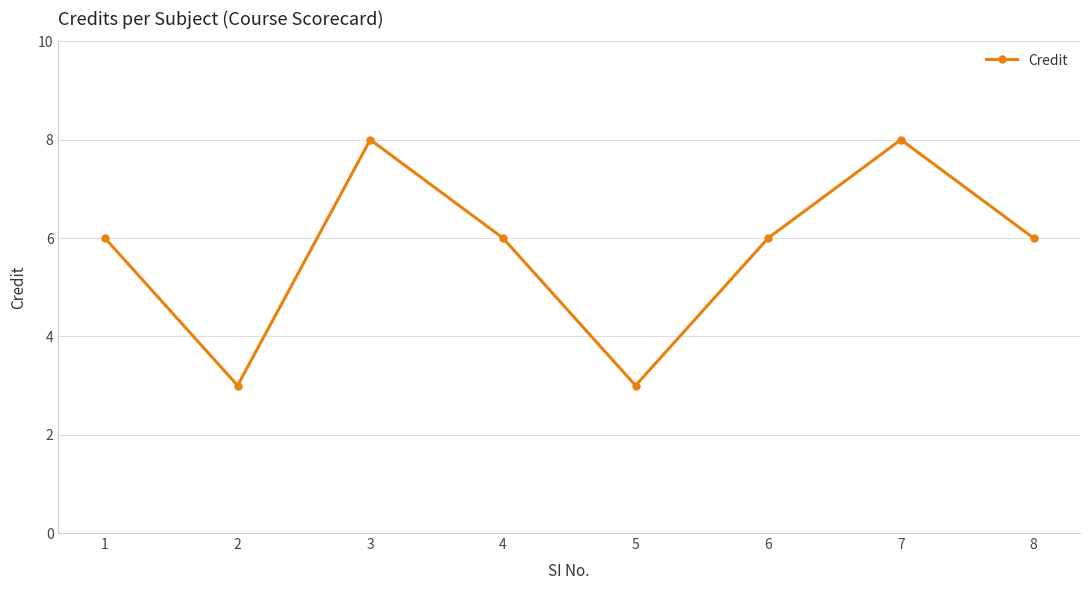

Reading right to left, transcribe all the data shown in this chart.

6	8	6	3	6	8	3	6